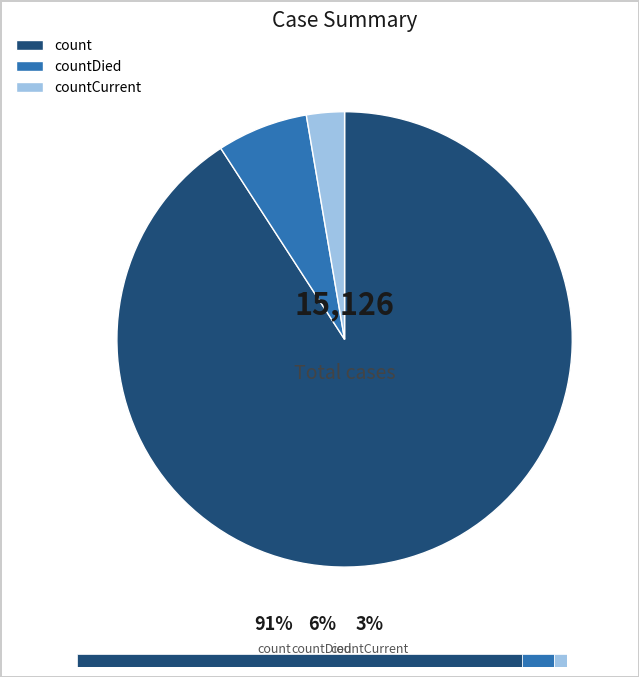

Is it true that count is 91% of the pie?

True